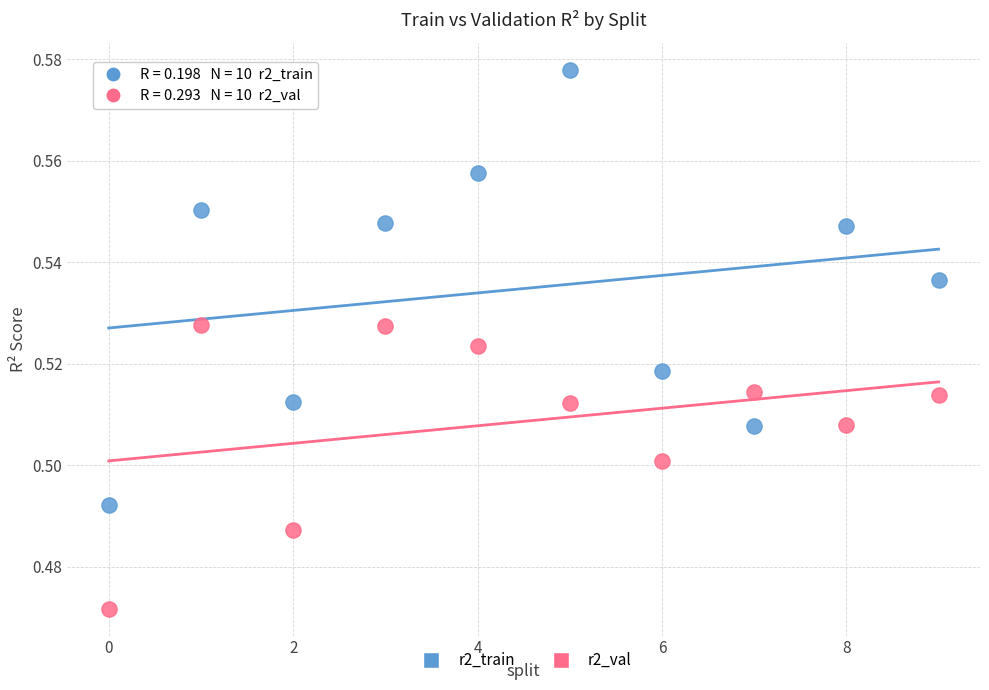

Which series contains the lowest Y value?

r2_val